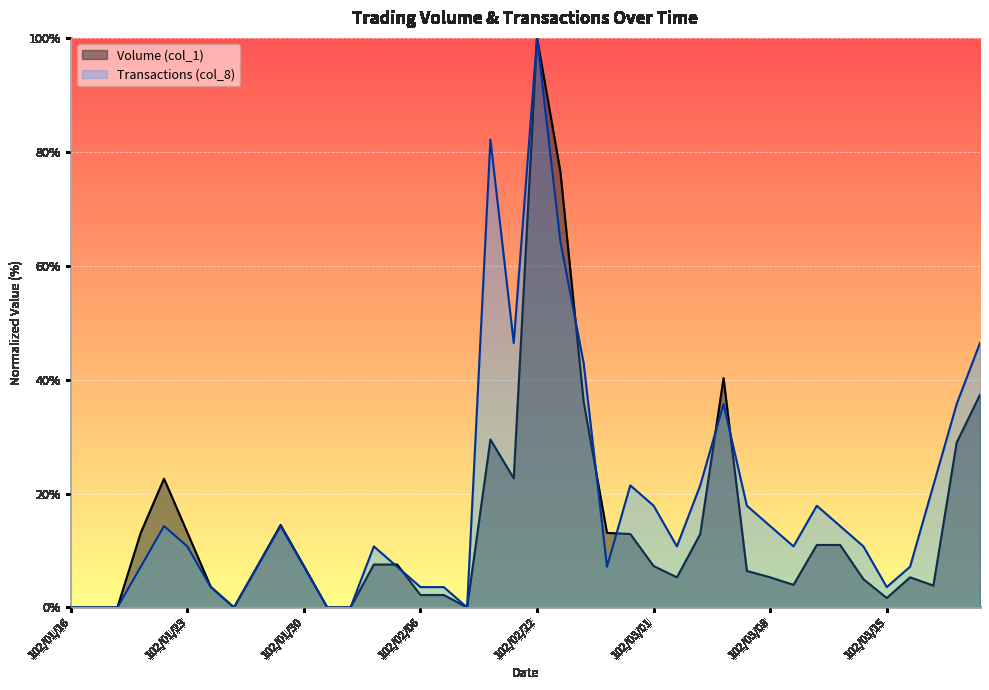

The Volume (col_1) series shows 4.0 at 102/03/11. True or false?

True